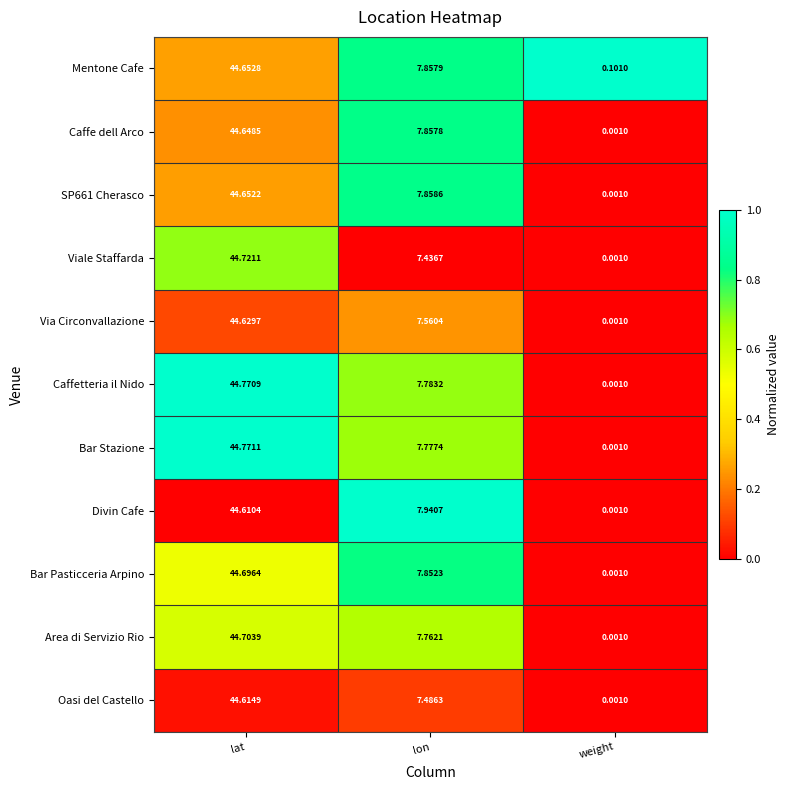

Which series has the widest spread of values?

Bar Stazione